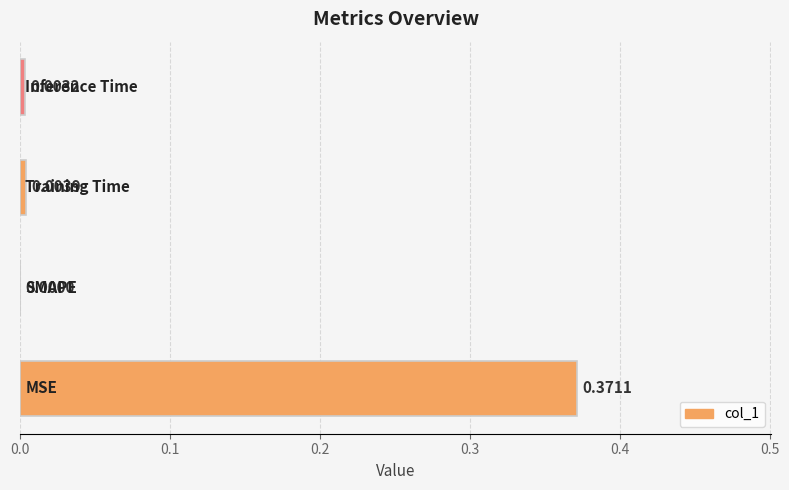

What is the average value?

0.1